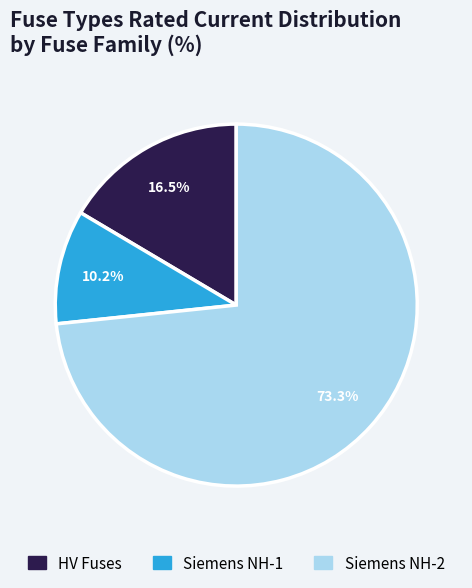

Does any single category account for the majority?

Yes